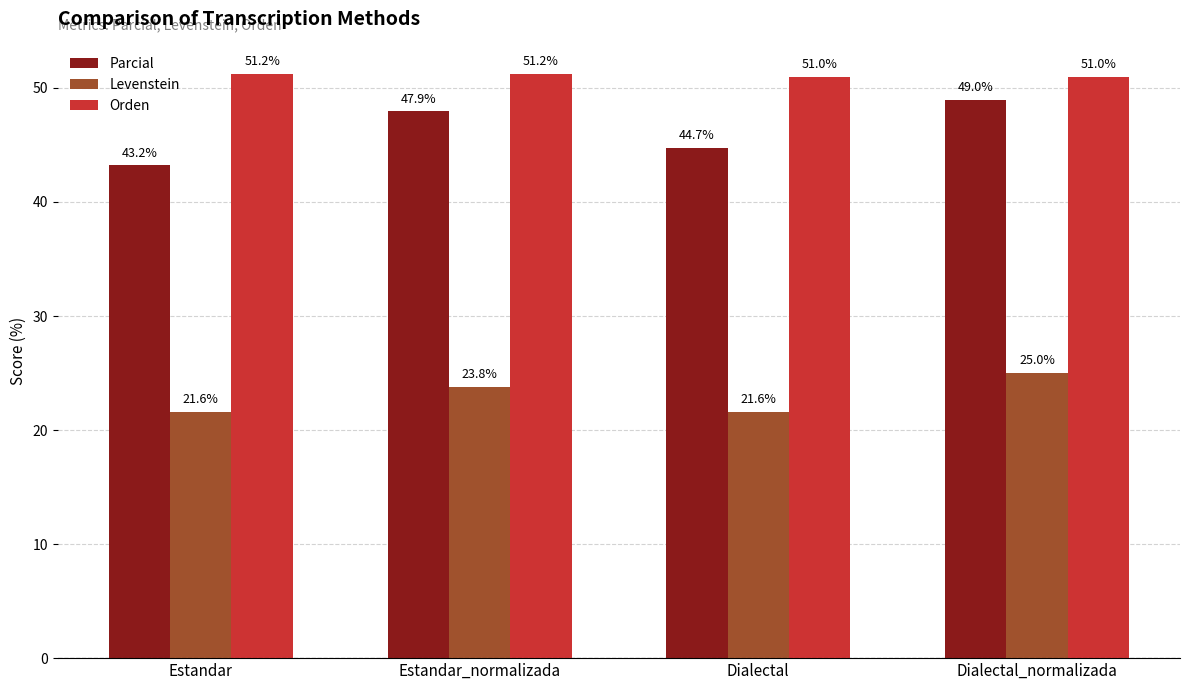

What is the difference between the highest and lowest values at Estandar?

29.7